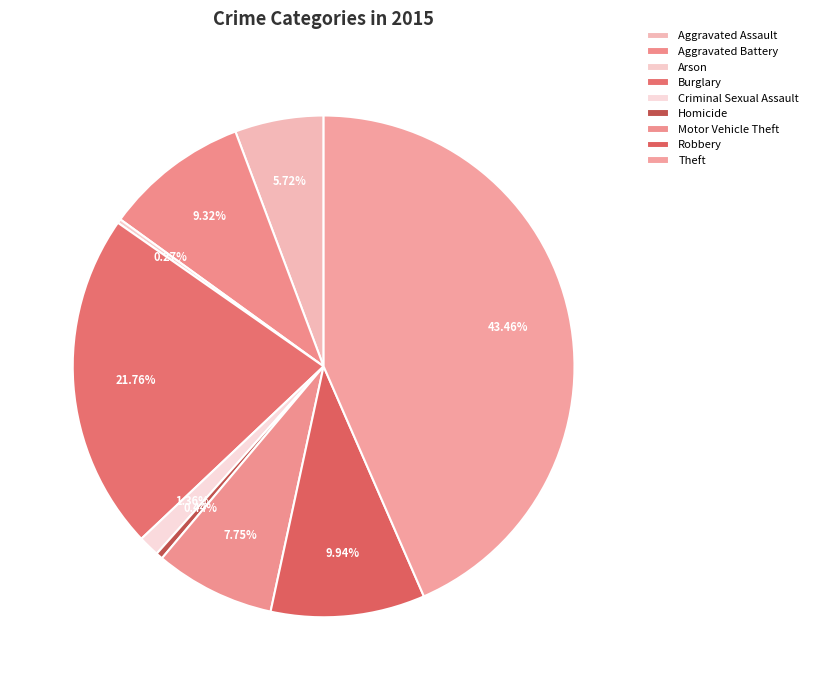

Count the number of slices in the pie.

9